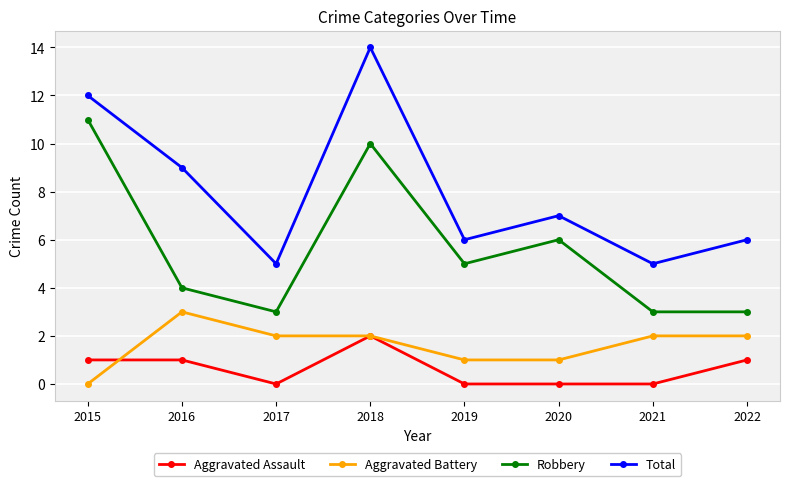

Is this an area chart (filled region under the line)?

No